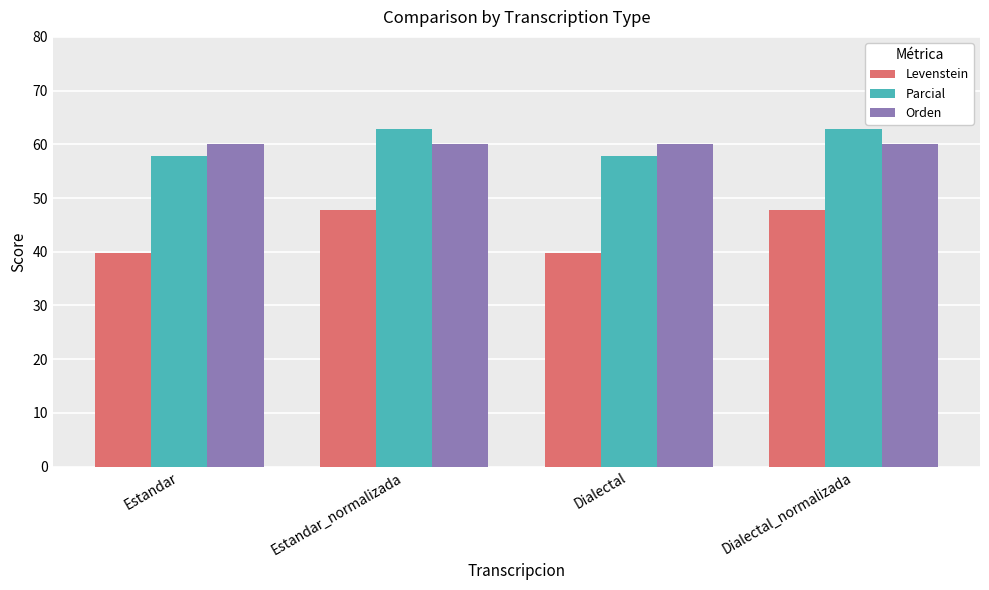

Which series has the largest range (max minus min)?

Levenstein